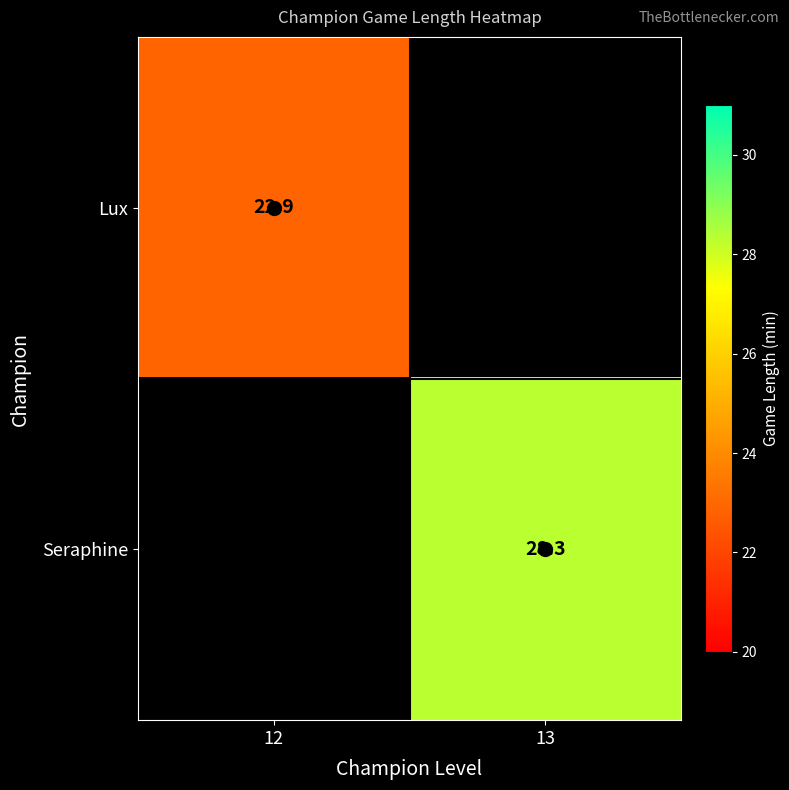

Is the value of Seraphine at 13 greater than the value of Lux at 12?

Yes